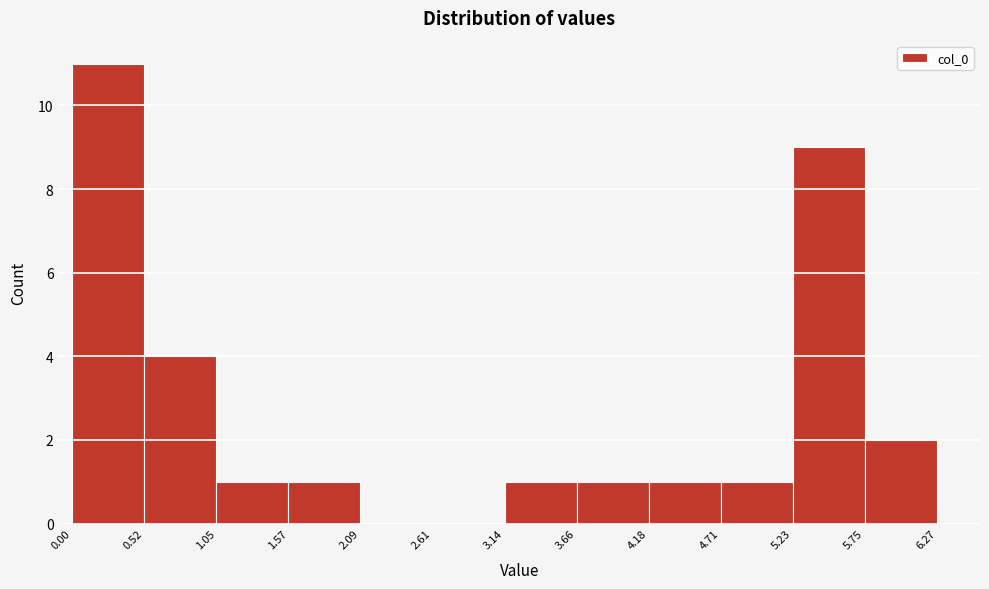

Reading left to right, transcribe this chart: for each bar, give the range it covers on the x-axis and its height. The values are not printed on the chart, so give them approximately, as read against the axis.

0.00 to 0.52: 11
0.52 to 1.05: 4
1.05 to 1.57: 1
1.57 to 2.09: 1
2.09 to 2.61: 0
2.61 to 3.14: 0
3.14 to 3.66: 1
3.66 to 4.18: 1
4.18 to 4.71: 1
4.71 to 5.23: 1
5.23 to 5.75: 9
5.75 to 6.27: 2